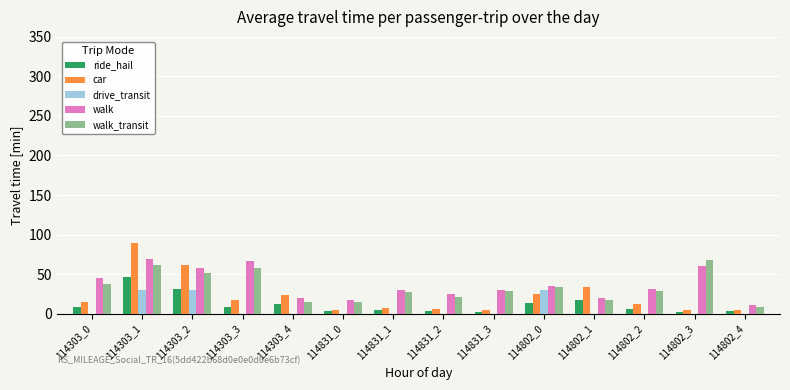

What is the maximum value shown in the chart?

89.0